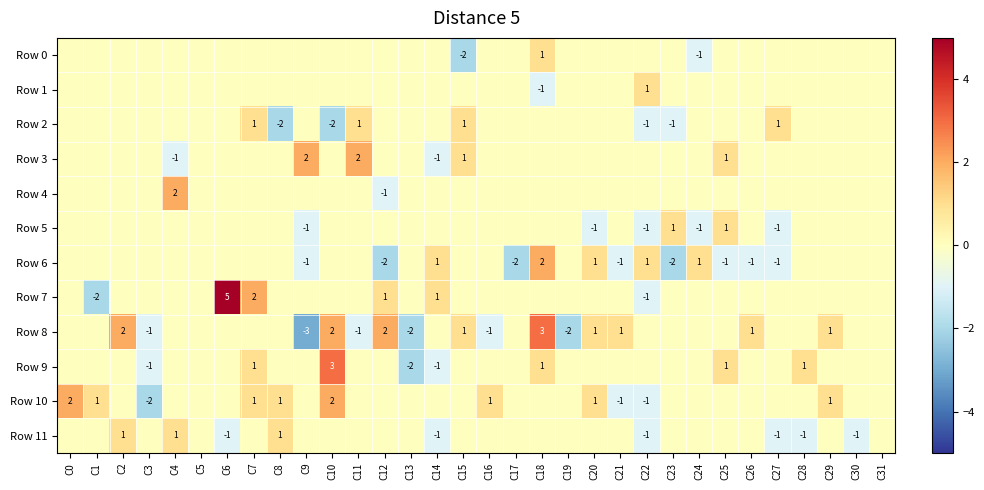

True or false: Row 3 has a value of 2 at C11.

True